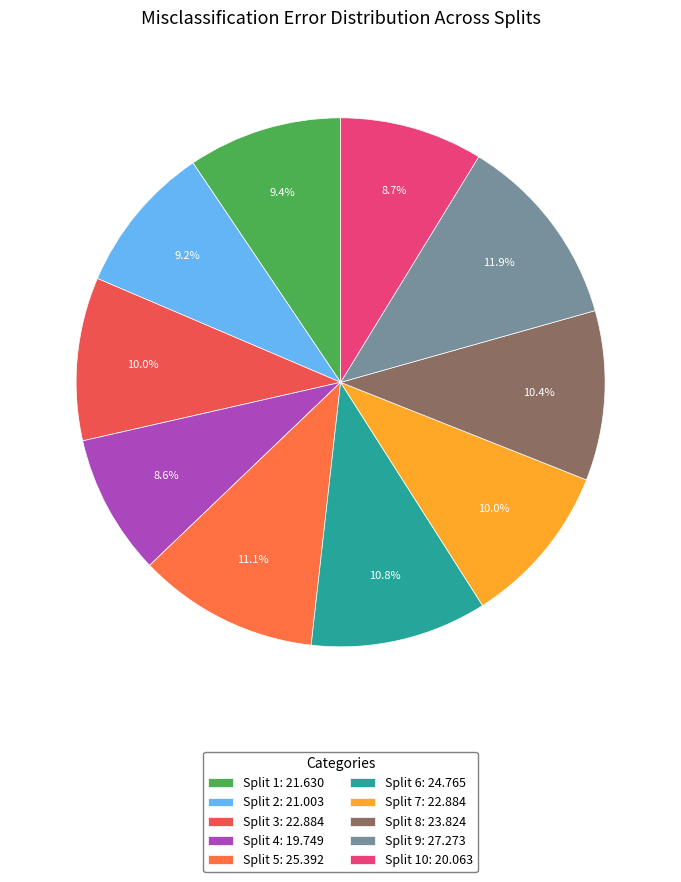

Is there any slice that represents more than half of the pie?

No